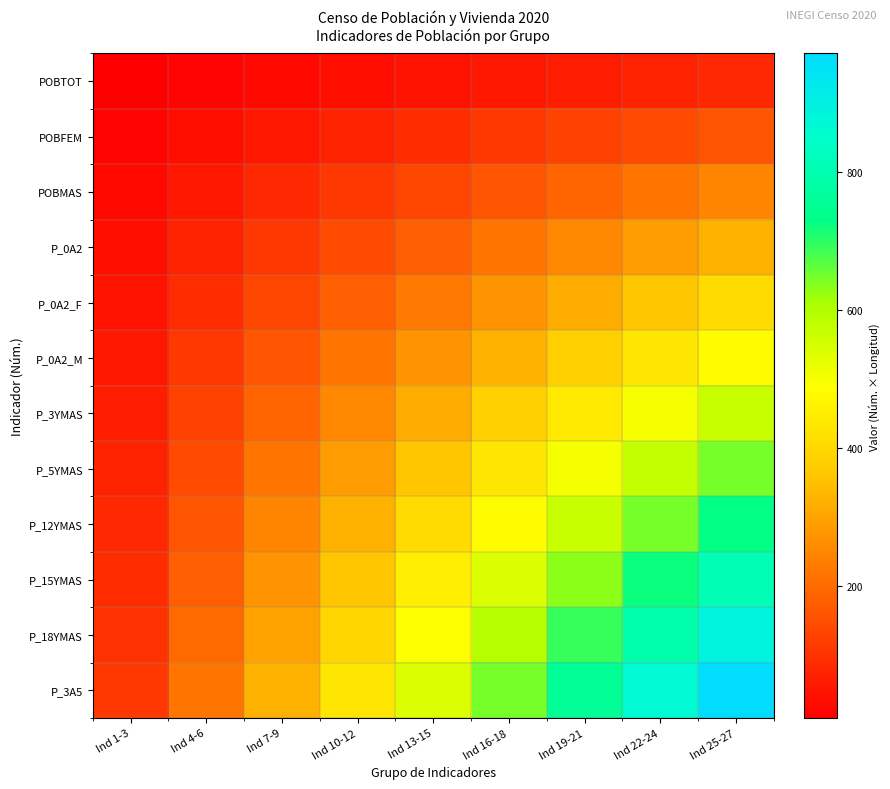

Count the number of data series in this chart.

12